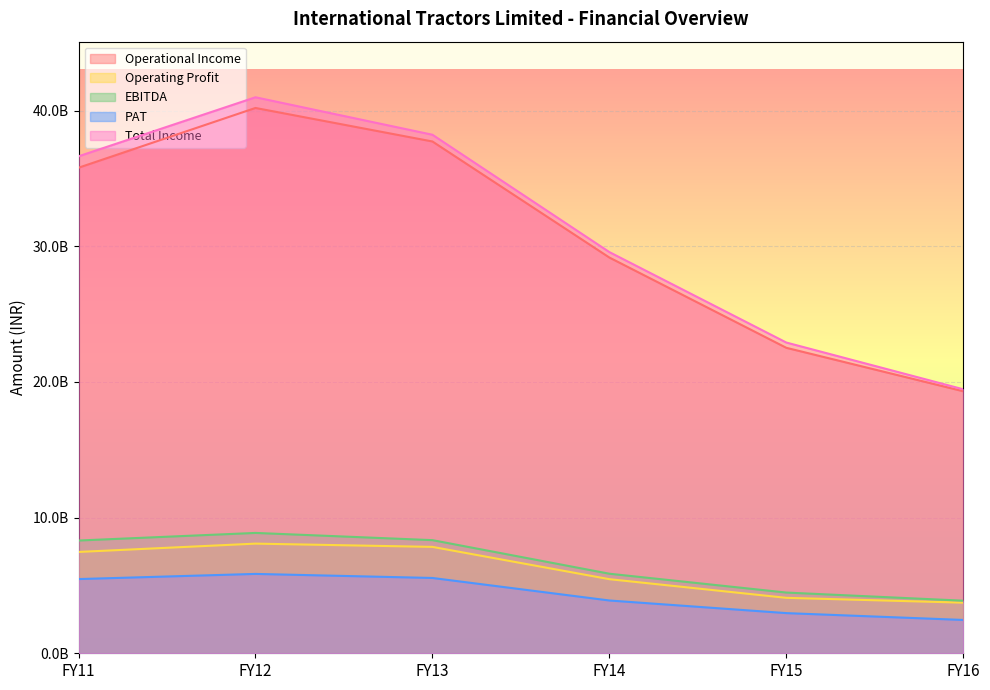

At which category is the sum across all series the highest?

FY12